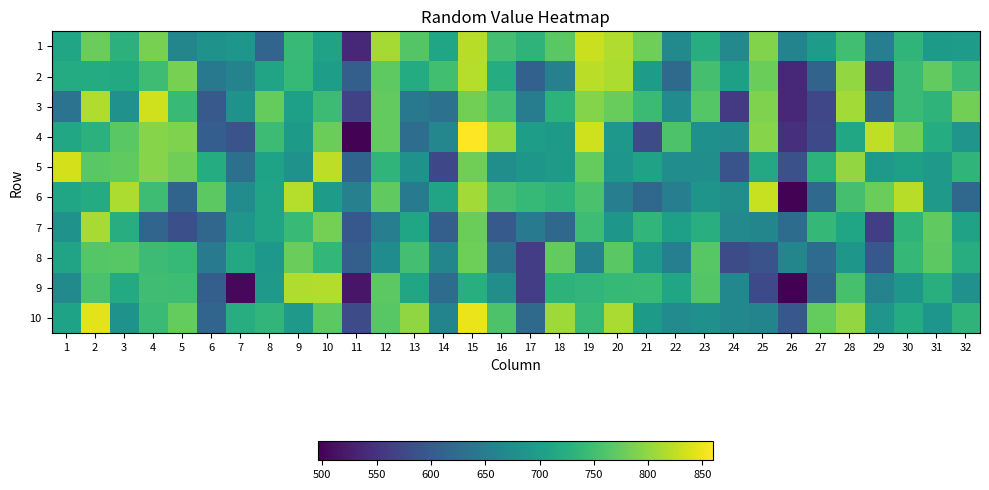

What is the spread (max minus min) of values at 15?

134.3